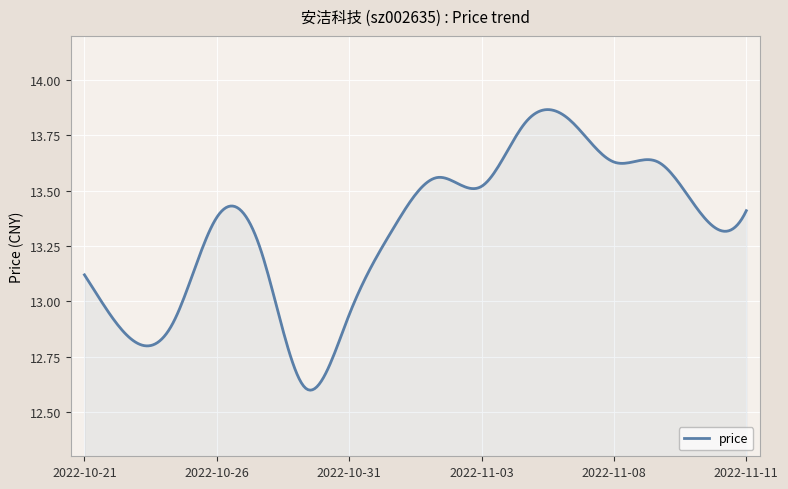

What is the difference between the maximum and minimum values?

1.3